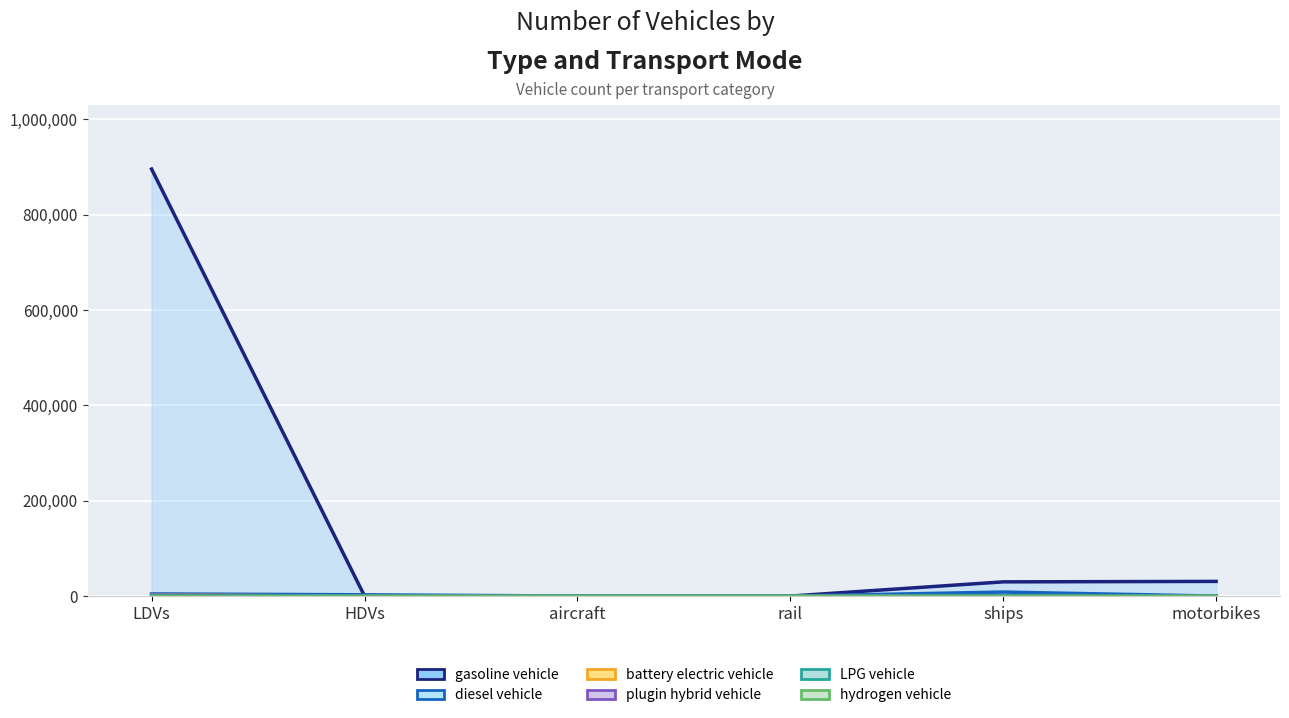

At which label does hydrogen vehicle reach its peak?

LDVs